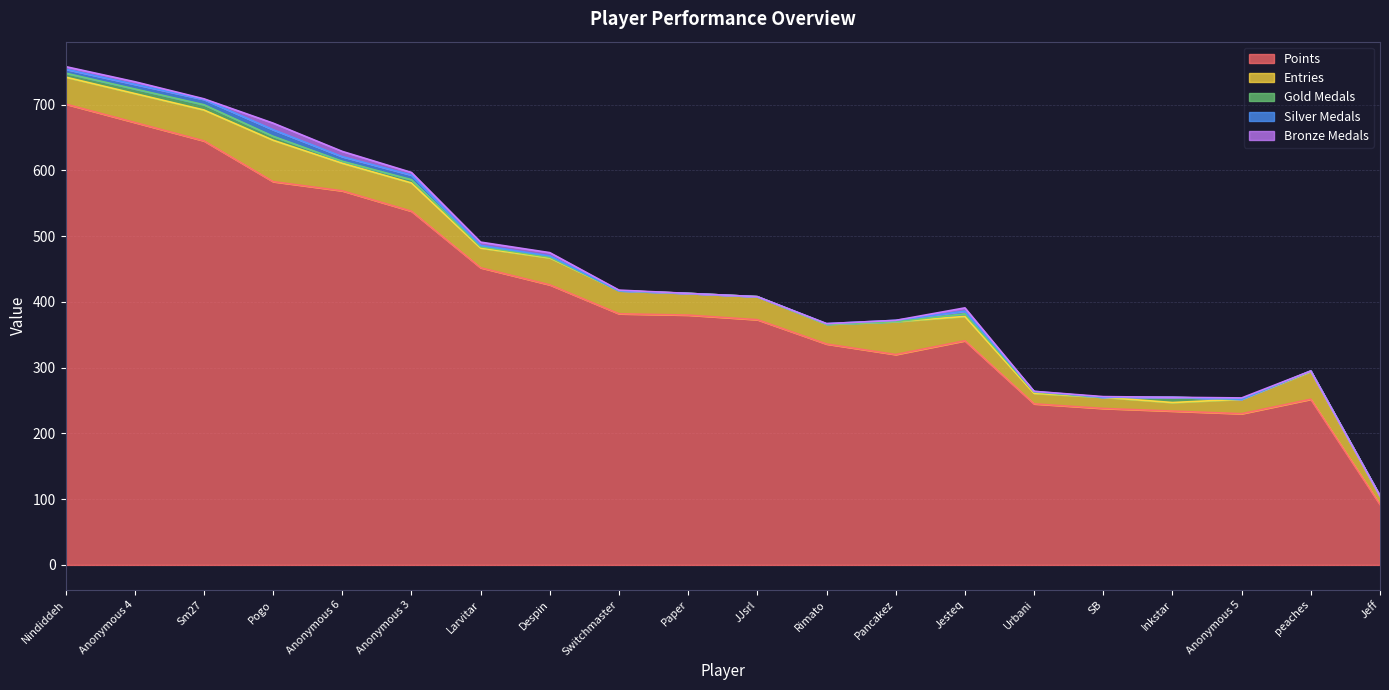

True or false: Entries and Bronze Medals cross at least once.

False